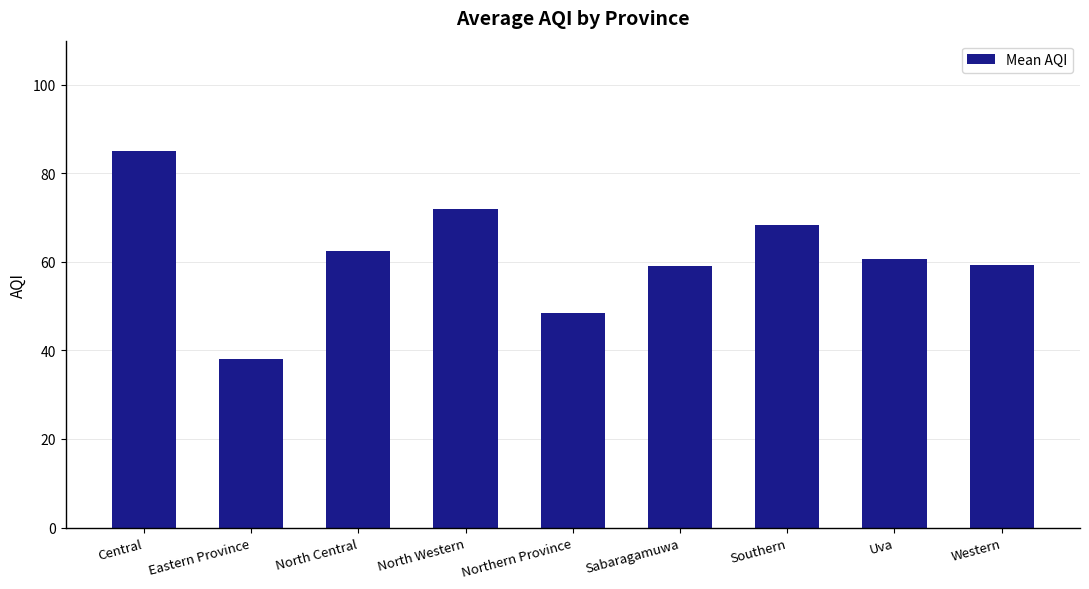

Does the chart contain any negative values?

No